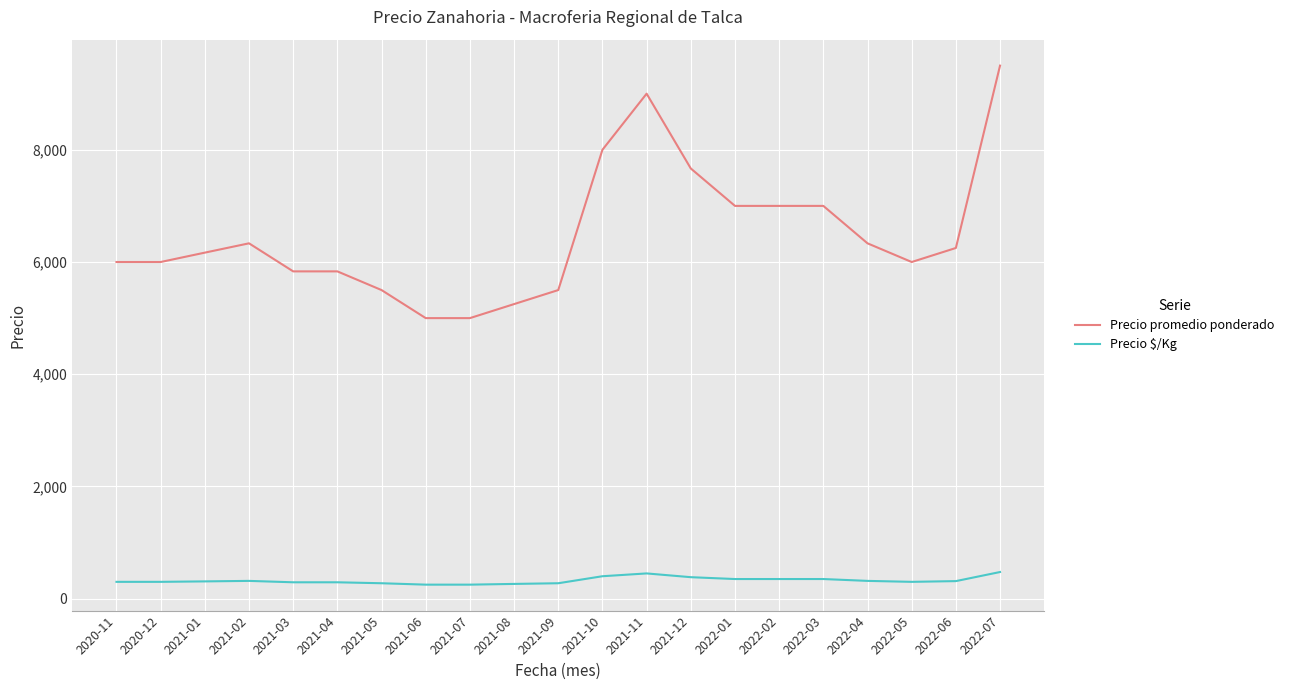

At 2021-04, list the series in order from largest to smallest.

Precio promedio ponderado, Precio $/Kg